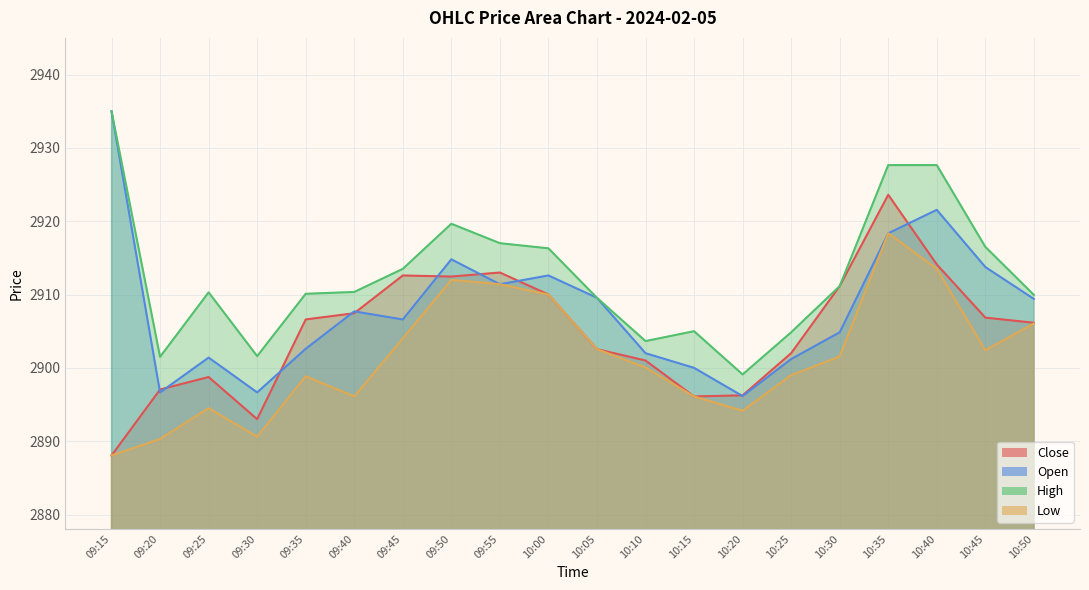

What is the label of the 14th point from the right?

09:45